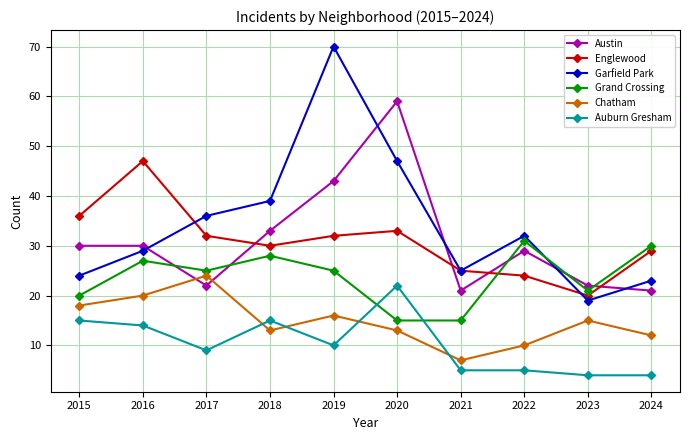

What is the value of the Grand Crossing point at the 5th from the left?

25